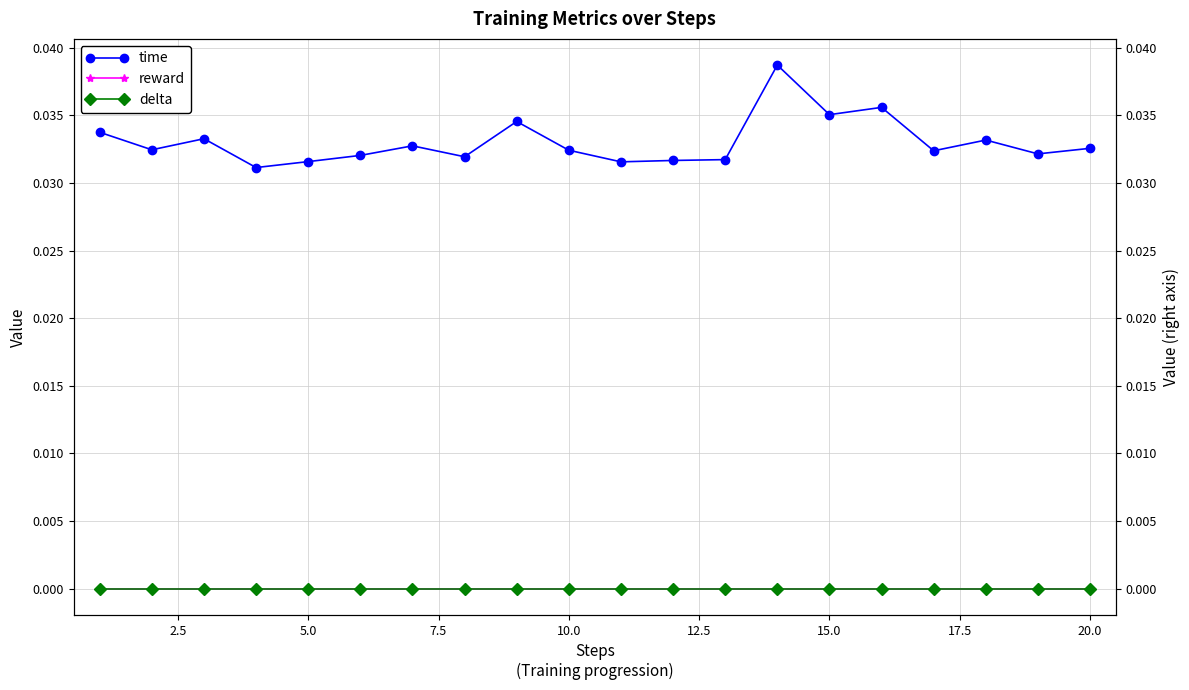

Which series has the largest total across all categories?

time